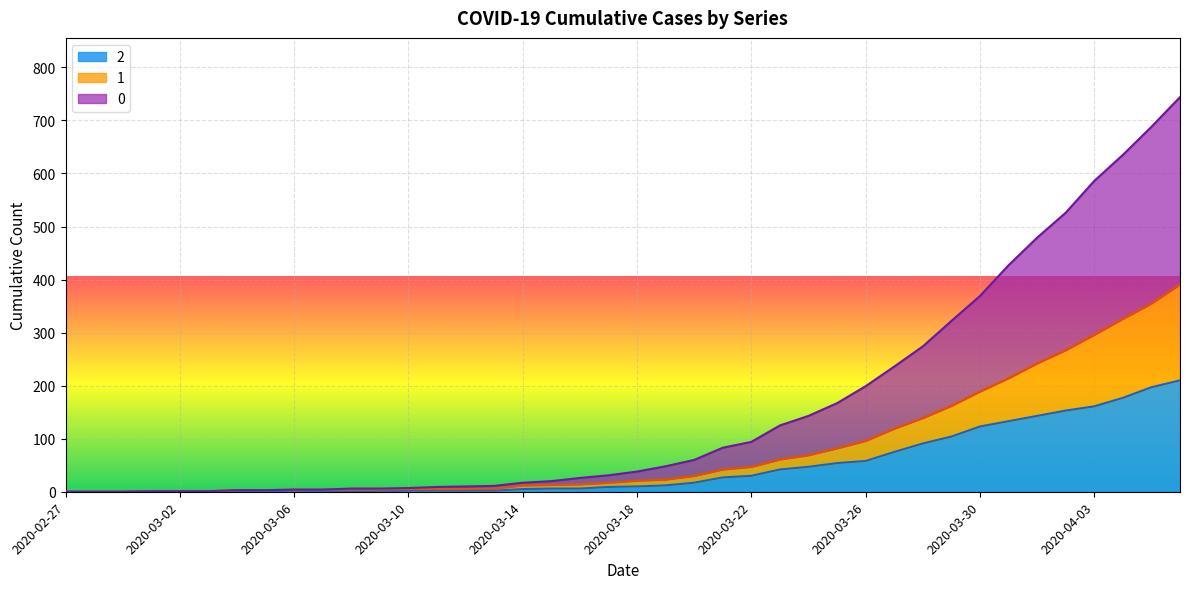

What are all the series names shown in the legend?

2, 1, 0